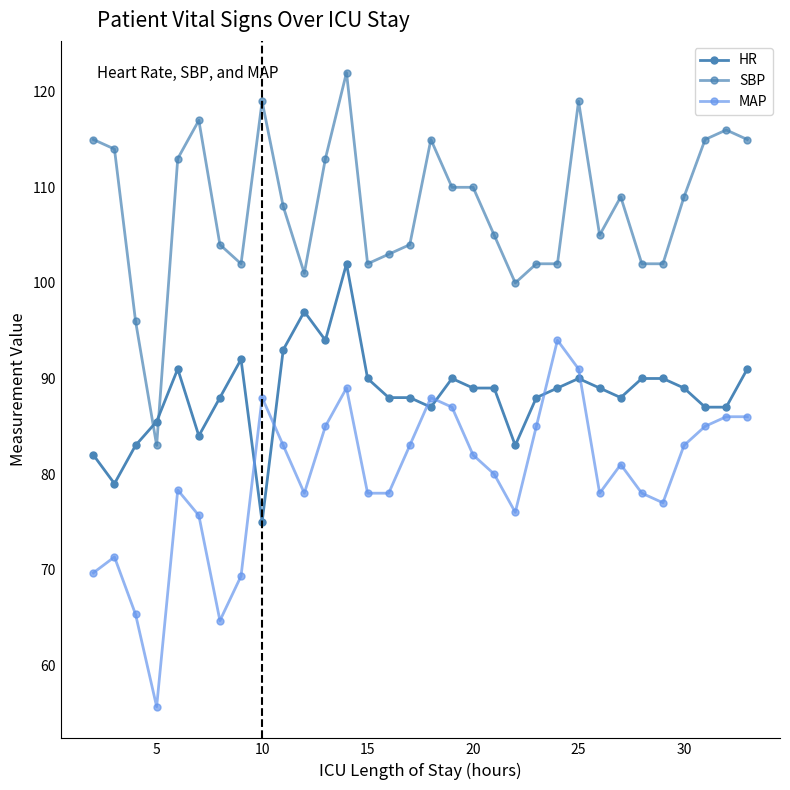

What are all the series names shown in the legend?

HR, SBP, MAP